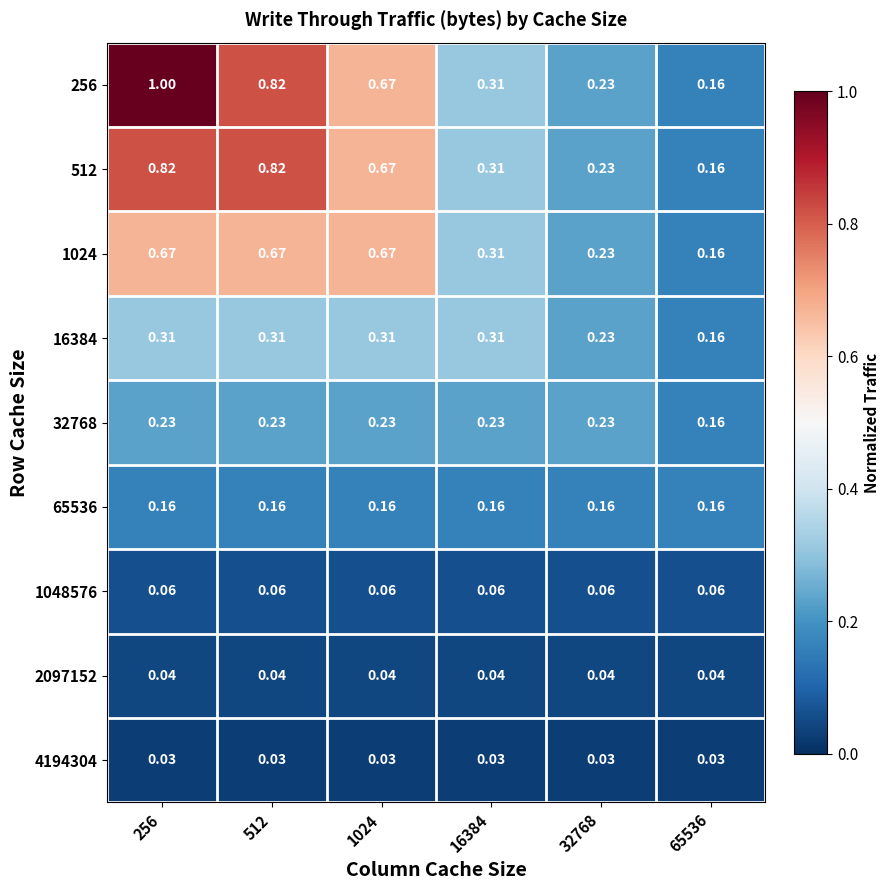

Is the value of 1048576 at 32768 greater than the value of 65536 at 16384?

No